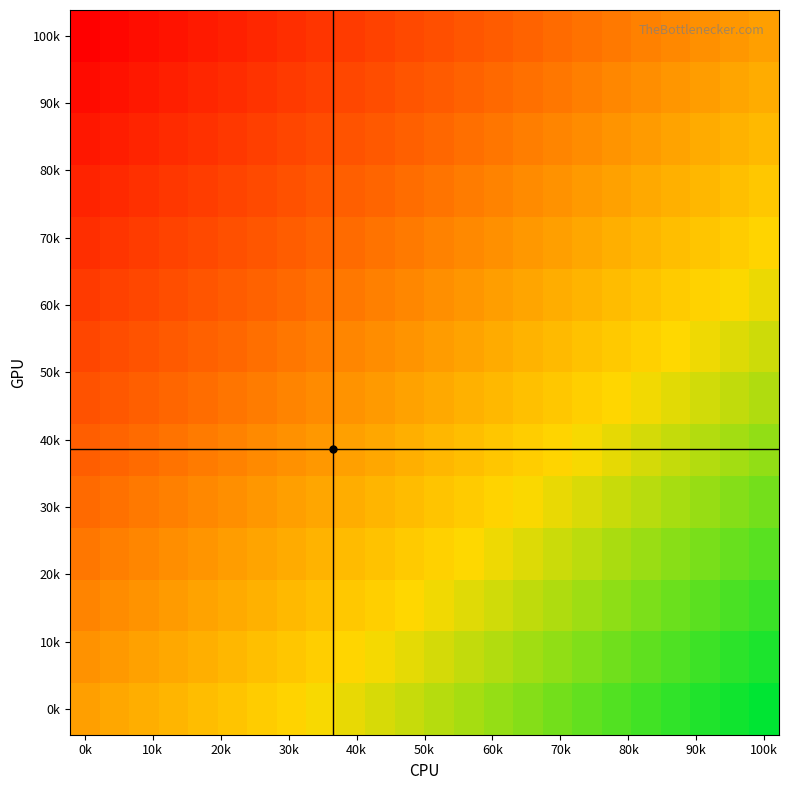

Count the number of data series in this chart.

14